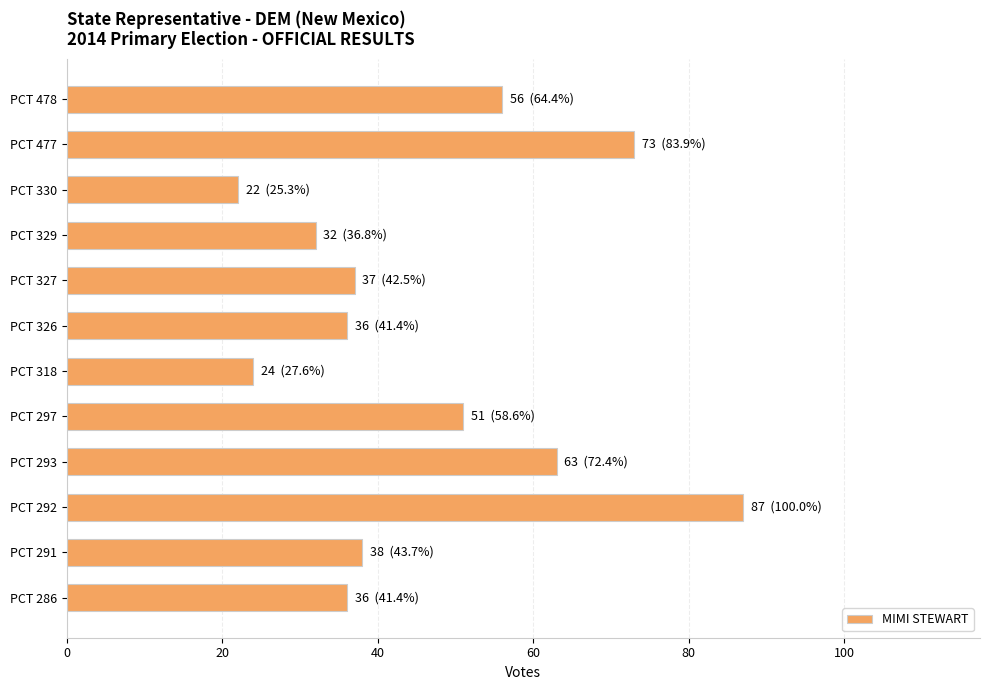

Which category has the highest value across all series?

PCT 292